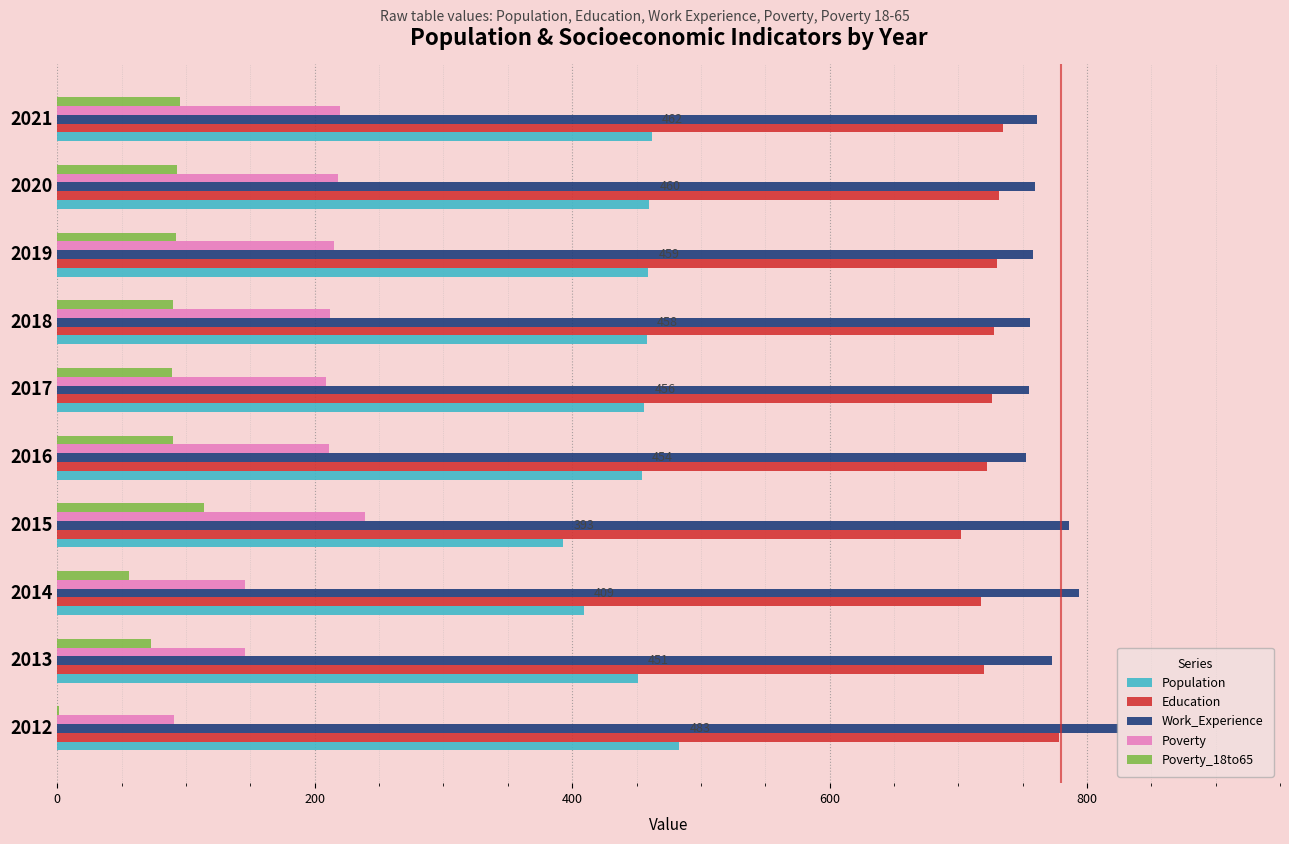

What is the sum of the Education values at 2016 and 2013?

1442